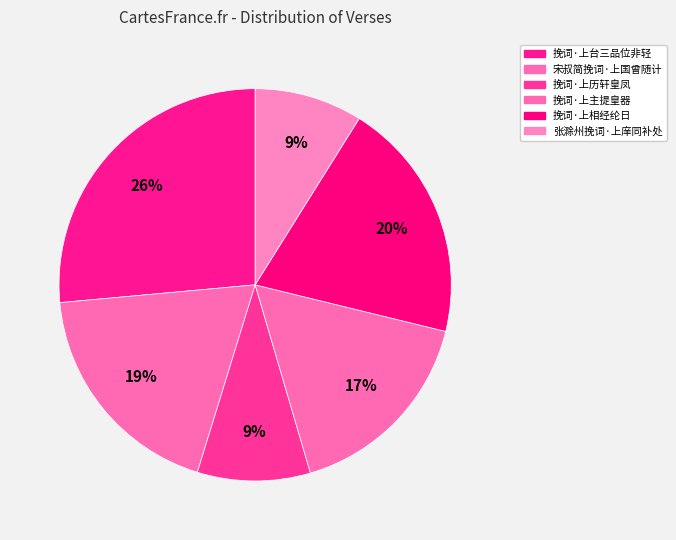

What is the total percentage of 挽词·上历轩皇凤 and 宋叔简挽词·上国曾随计?

28.1%